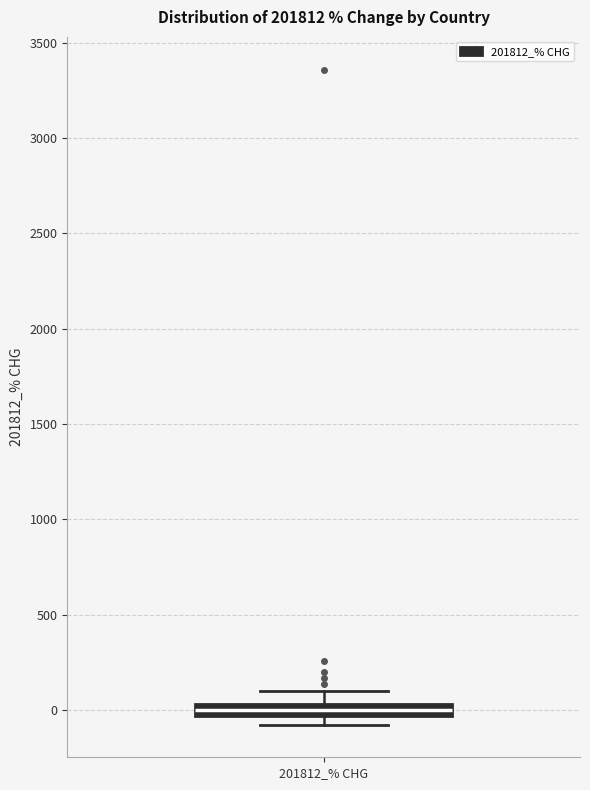

Where does the upper whisker of the box for 201812_% CHG end on the y-axis? The values are not printed on the chart, so give them approximately, as read against the axis.

100